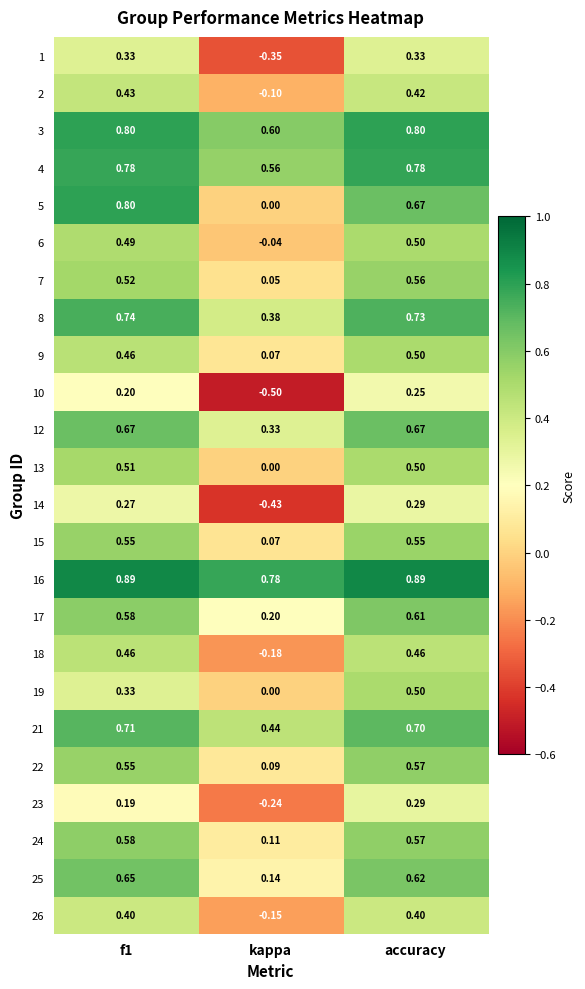

Which label corresponds to the smallest value in the chart?

kappa